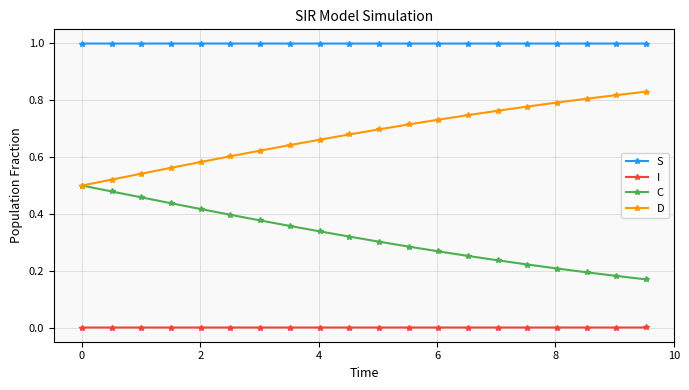

True or false: I and S intersect in this chart.

False